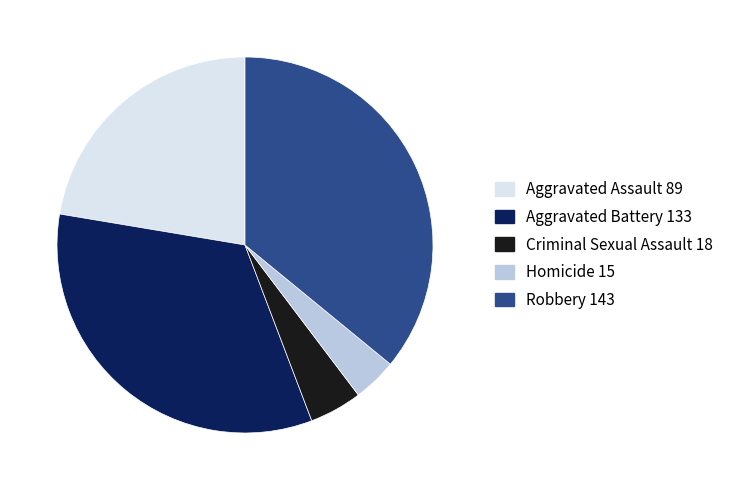

Rank the categories by value from lowest to highest.

Homicide, Criminal Sexual Assault, Aggravated Assault, Aggravated Battery, Robbery